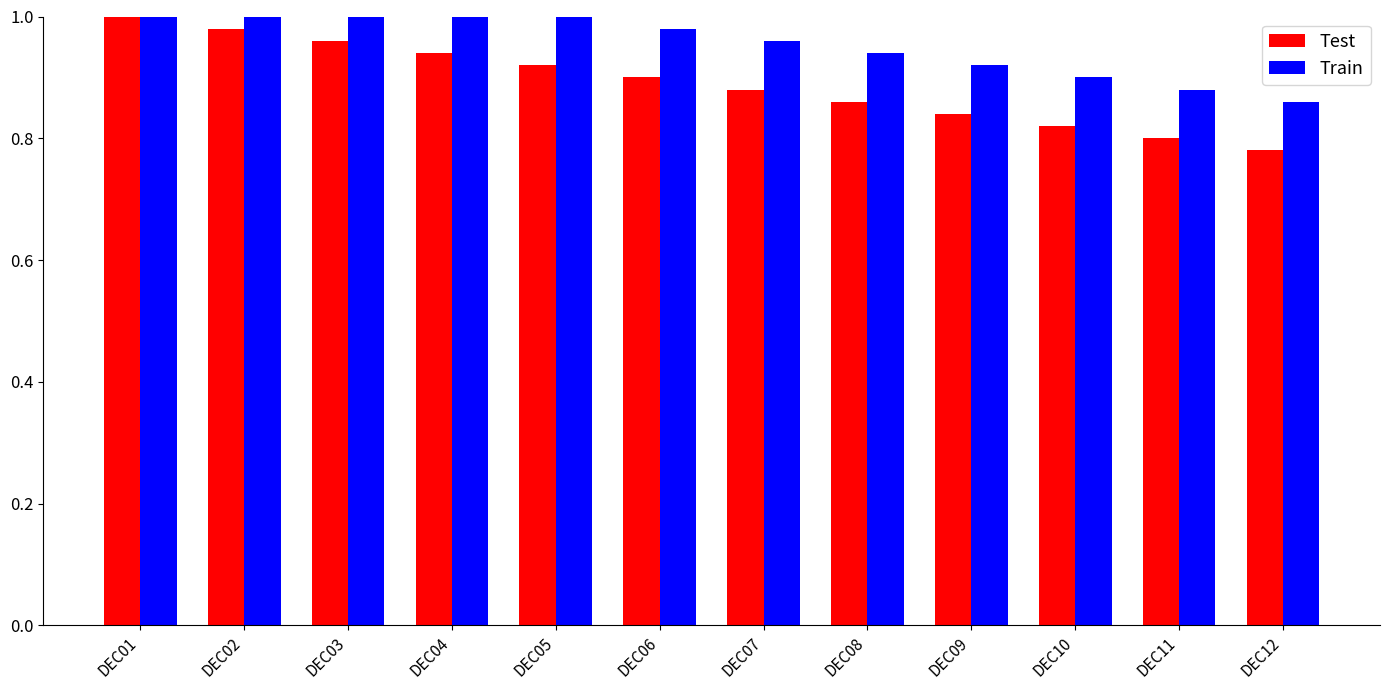

What is the total value across all series at DEC07?

1.8